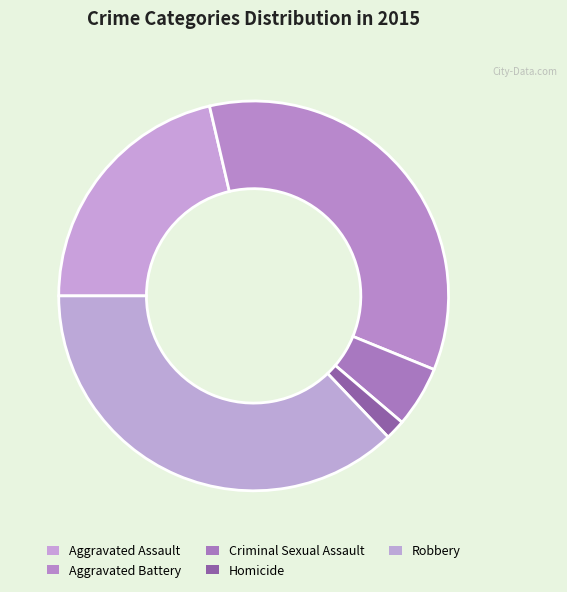

To the nearest percent, what is the average slice percentage?

20%